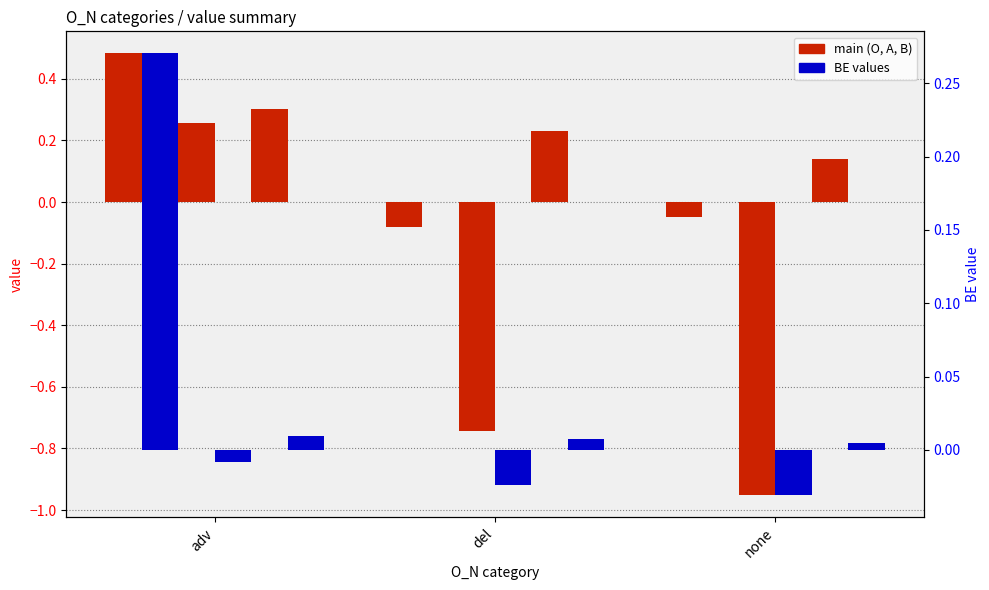

What is the total value across all series at del?

-0.6